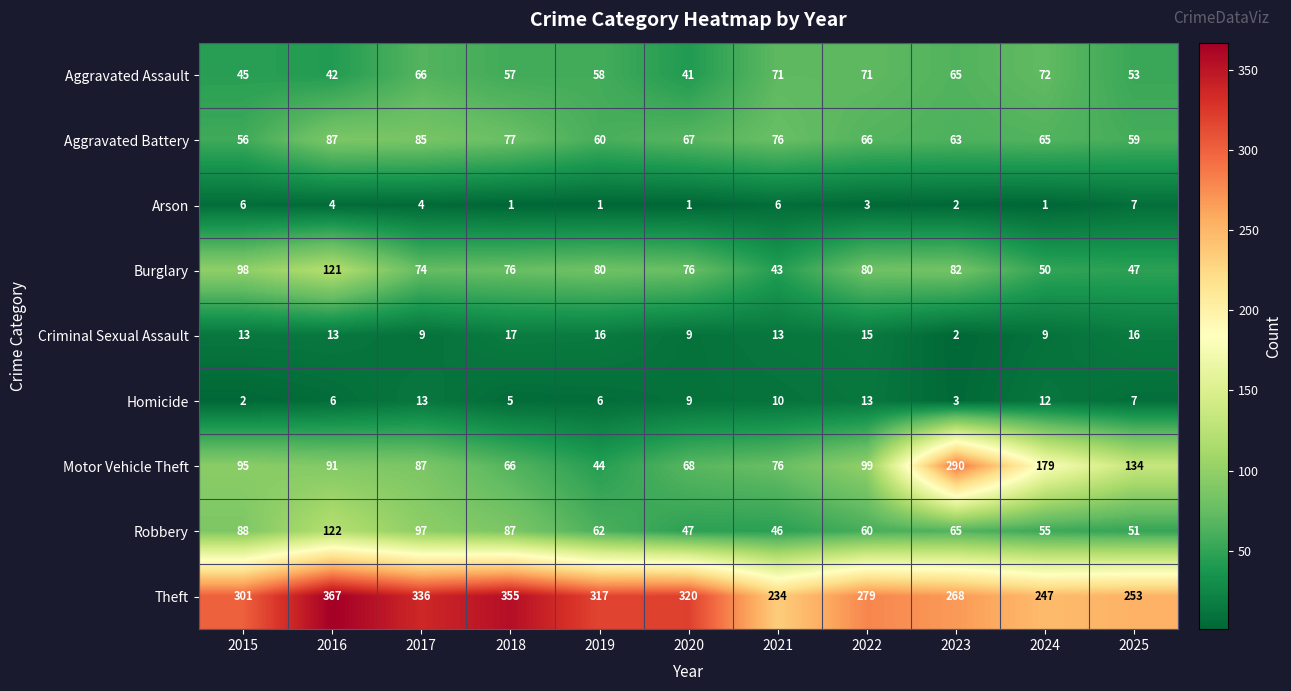

The value of Aggravated Battery at 2020 is 102. True or false?

False